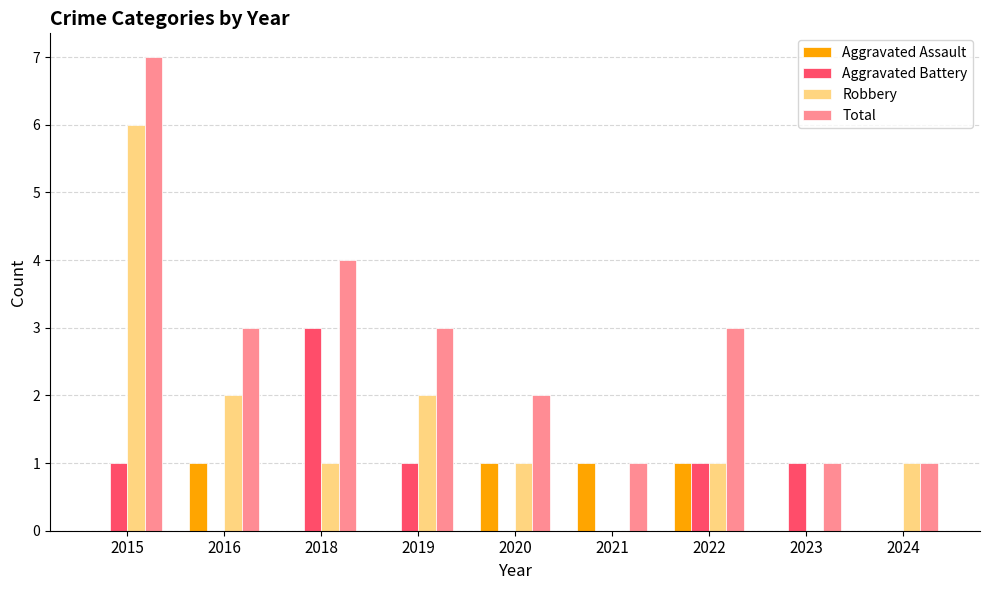

Reading right to left, transcribe all the data shown in this chart.

Aggravated Assault: 0	0	1	1	1	0	0	1	0
Aggravated Battery: 0	1	1	0	0	1	3	0	1
Robbery: 1	0	1	0	1	2	1	2	6
Total: 1	1	3	1	2	3	4	3	7